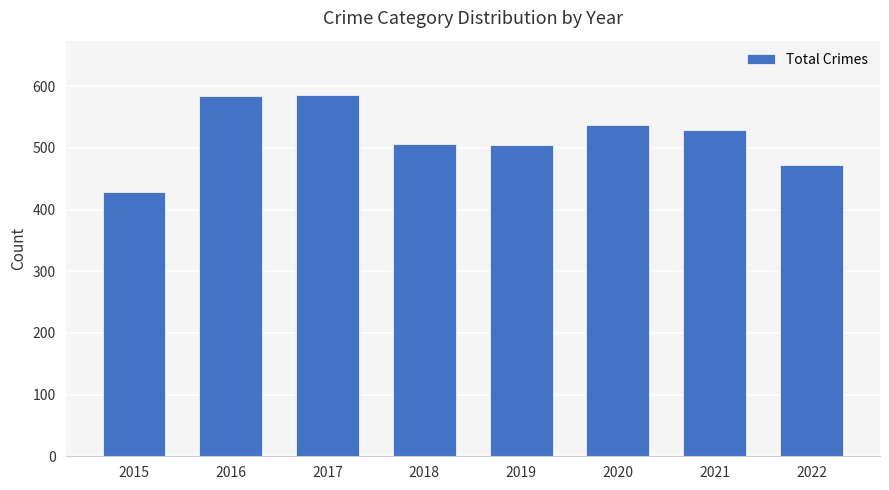

Which label corresponds to the smallest value in the chart?

2015